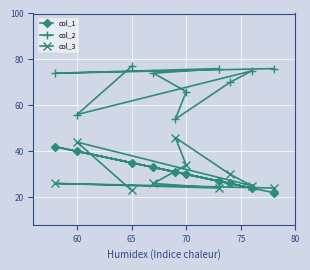

What is the maximum value for col_3?

46